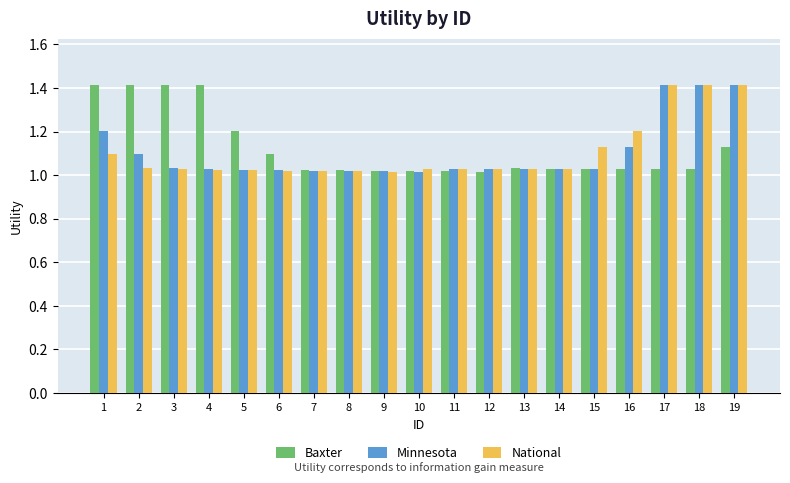

True or false: Minnesota has a value of 1.6 at 10.

False